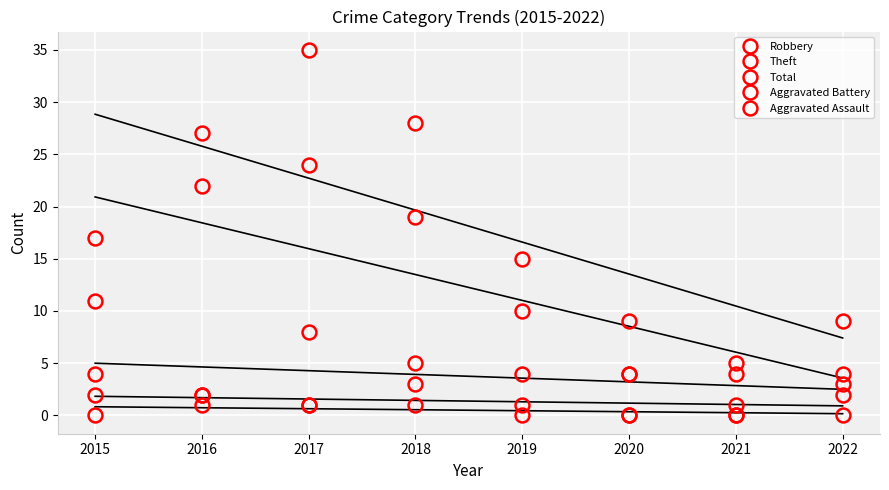

Read the Total value at 2016.

27